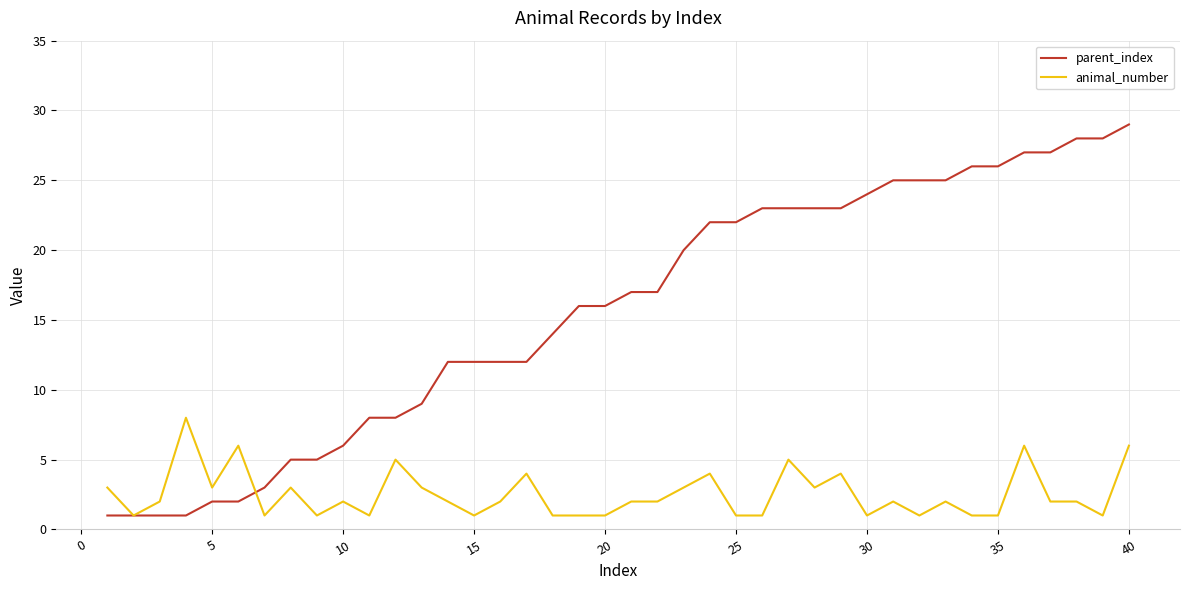

What is the sum of all animal_number values?

101